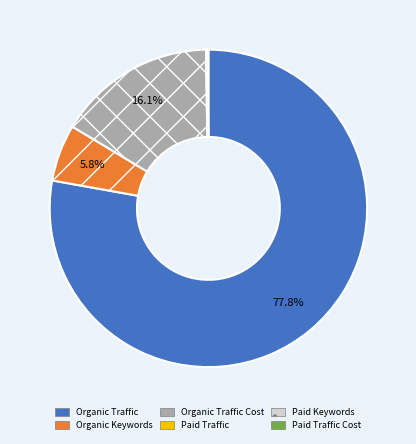

Is there a majority slice in this chart?

Yes